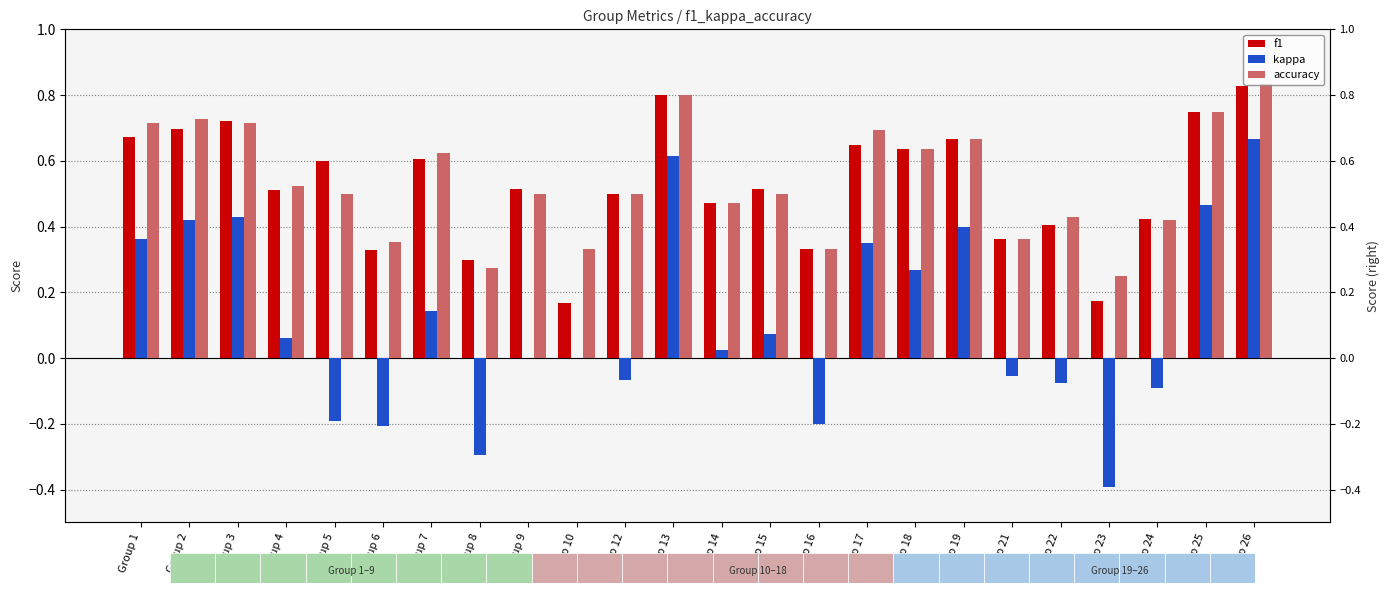

At how many categories does at least one series exceed 0?

24